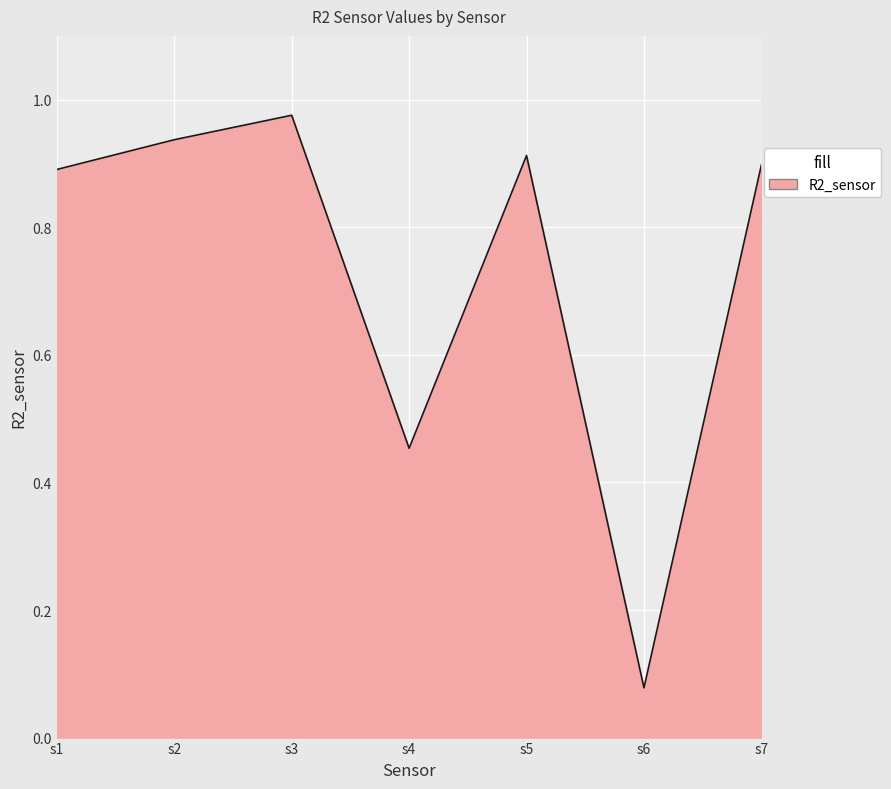

Which has a higher value, s4 or s3?

s3